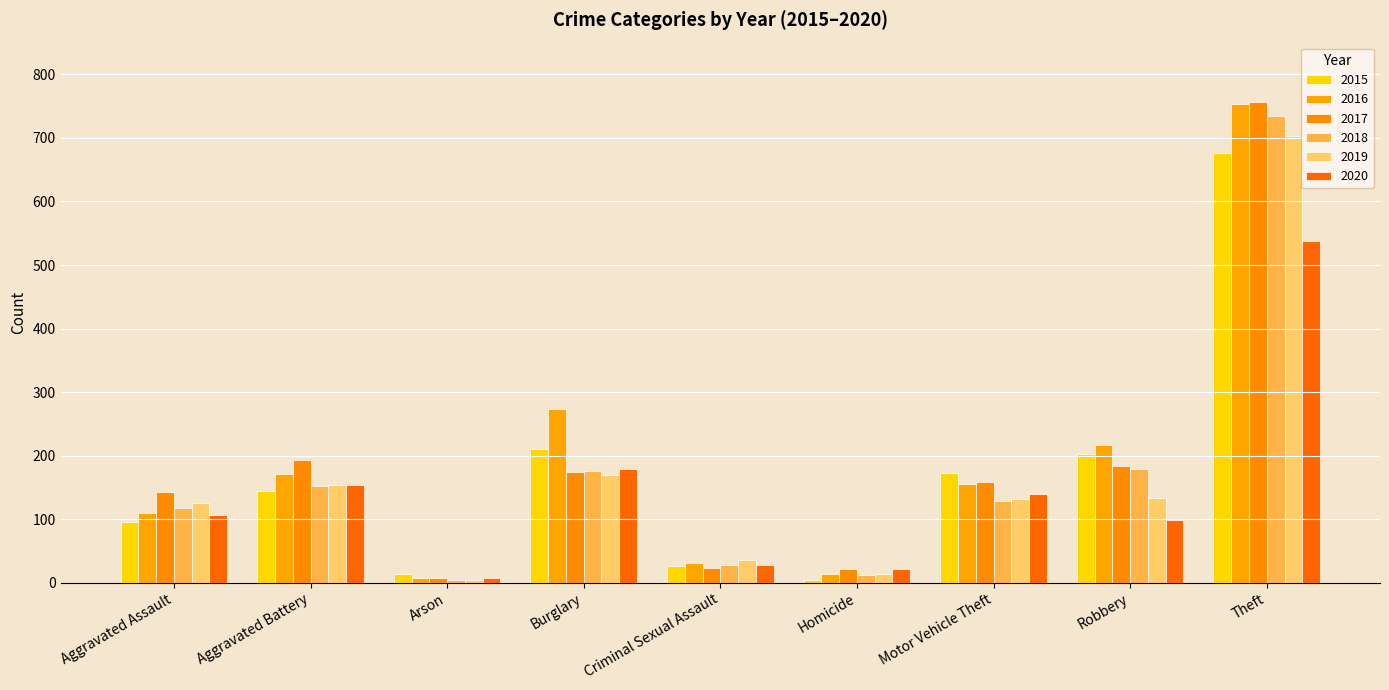

What is the difference between the second highest and second lowest values in the 2020 series?

157